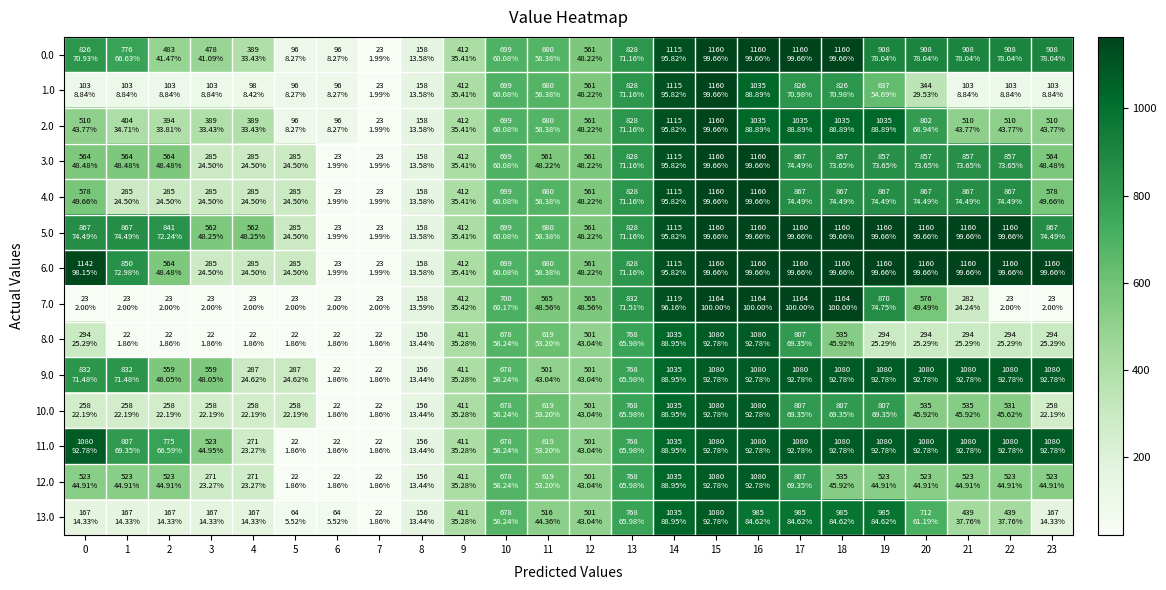

At which category is the sum across all series the highest?

15